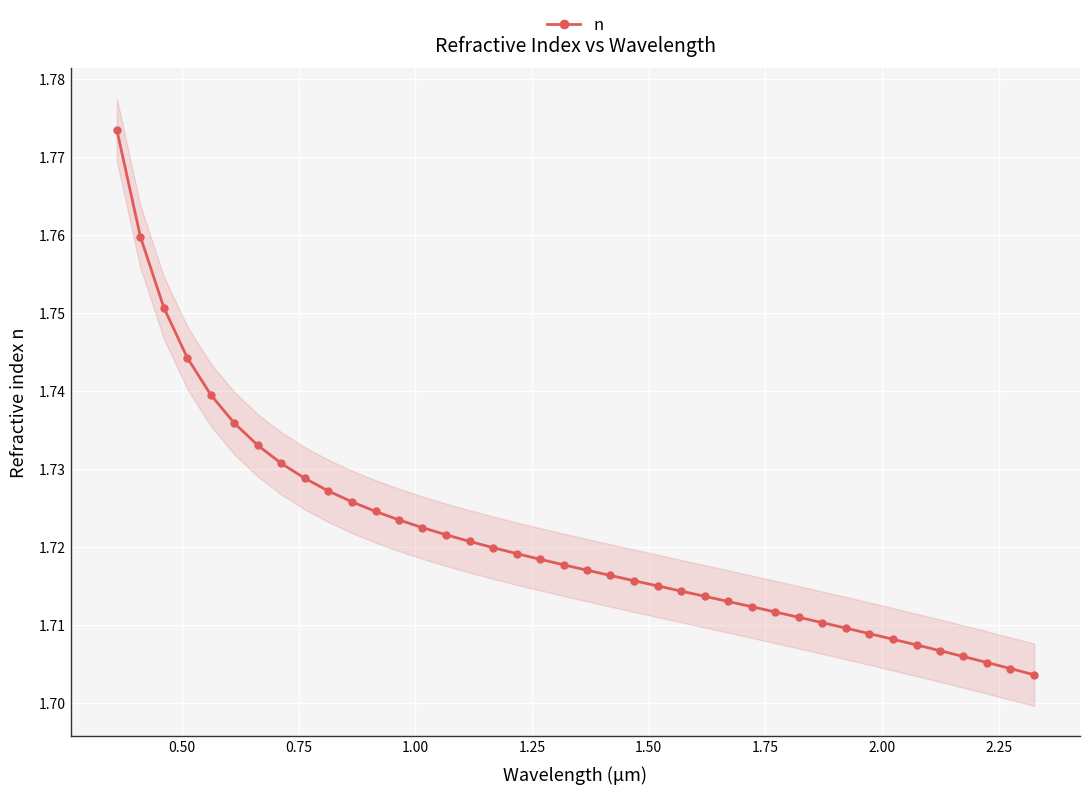

Reading left to right, transcribe all the data shown in this chart.

1.8	1.8	1.8	1.7	1.7	1.7	1.7	1.7	1.7	1.7	1.7	1.7	1.7	1.7	1.7	1.7	1.7	1.7	1.7	1.7	1.7	1.7	1.7	1.7	1.7	1.7	1.7	1.7	1.7	1.7	1.7	1.7	1.7	1.7	1.7	1.7	1.7	1.7	1.7	1.7